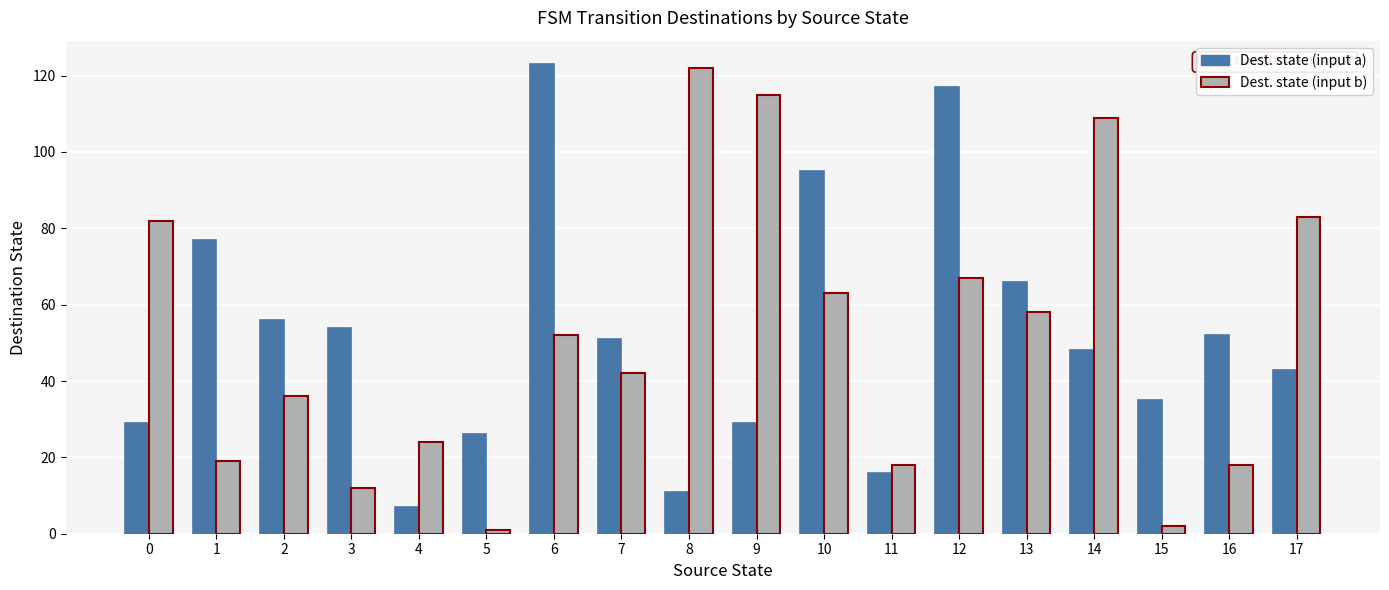

What is the greatest value displayed?

123